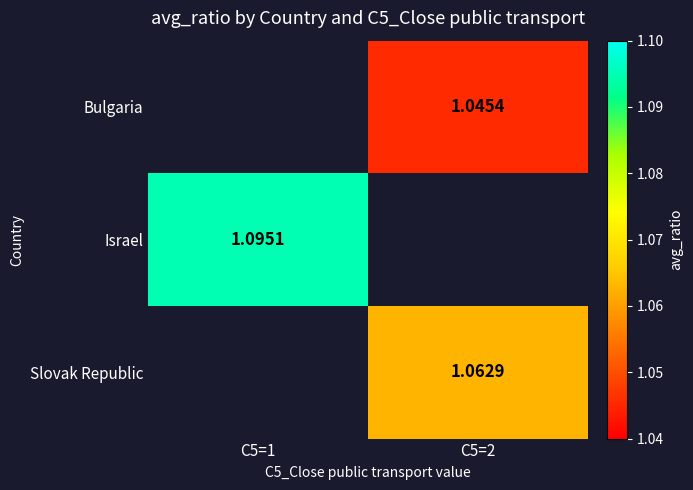

True or false: Israel has a value of 2.0 at C5=1.

False